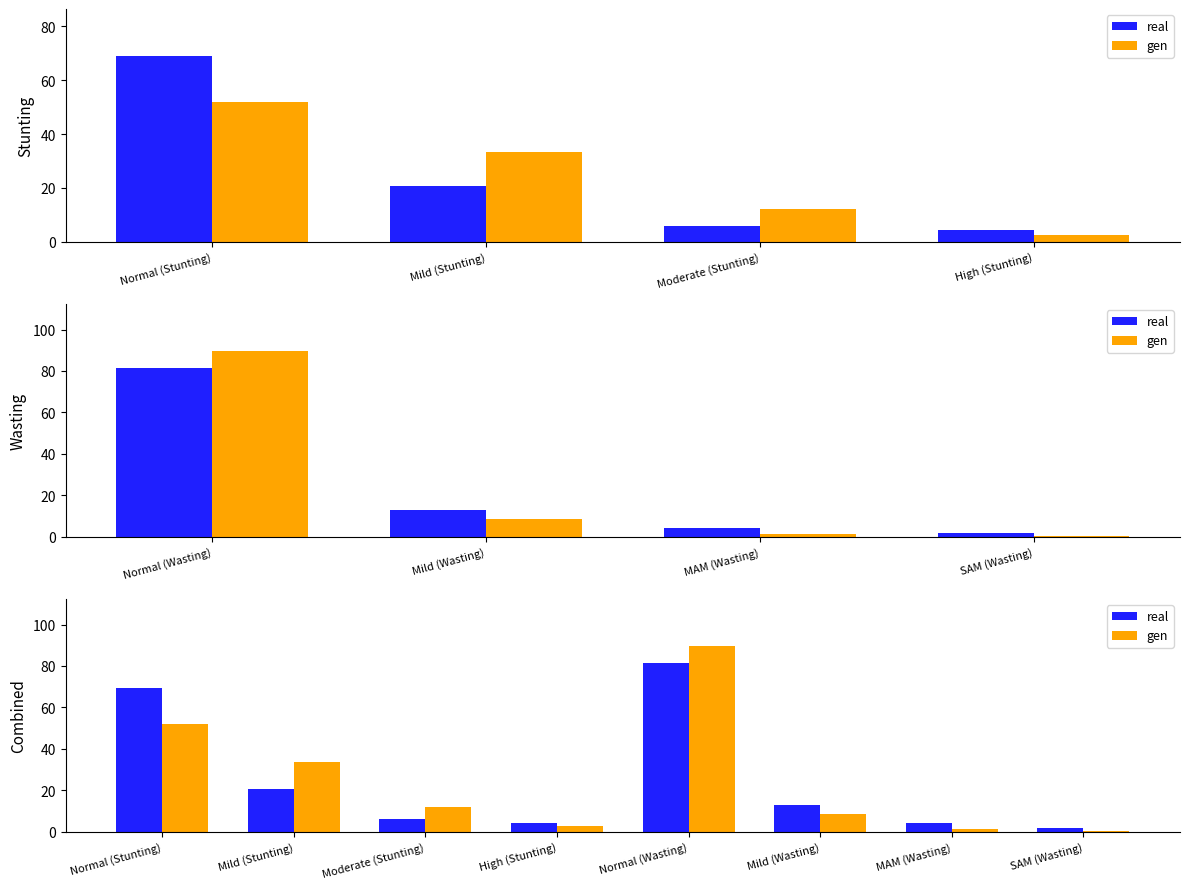

Is it true that gen equals 2.6 at High (Stunting)?

True